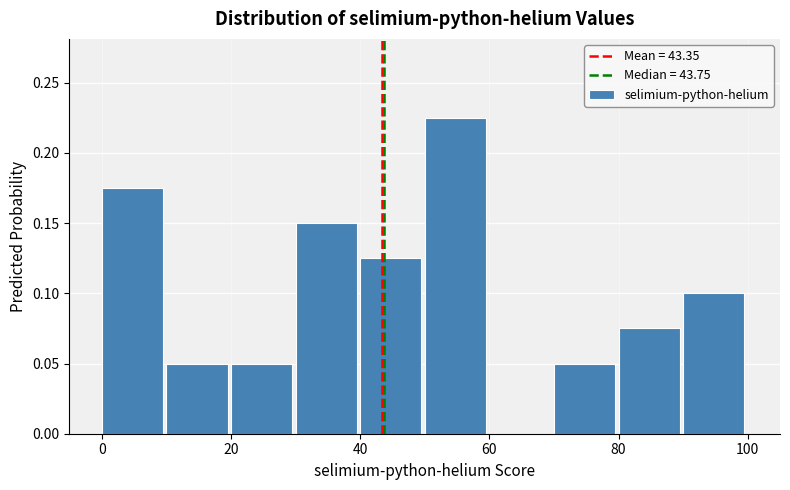

What is the height of the bar covering 70 to 80 on the x-axis? The values are not printed on the chart, so give them approximately, as read against the axis.

0.050